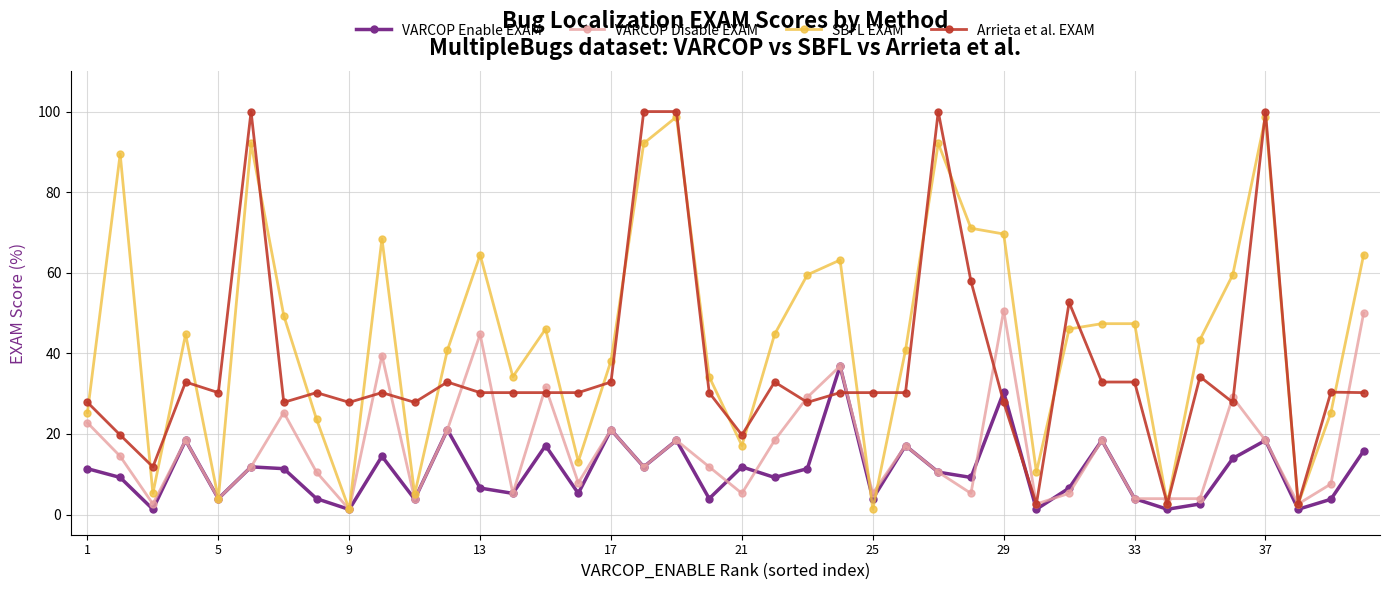

What is the value of the SBFL EXAM point at the 30th from the left?

10.5